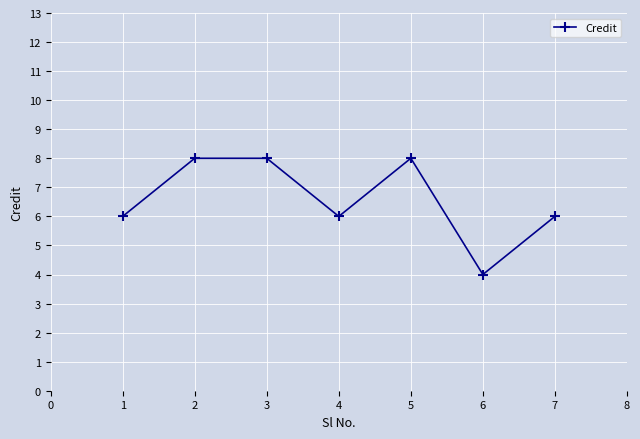

Which category has the lowest value across all series?

6